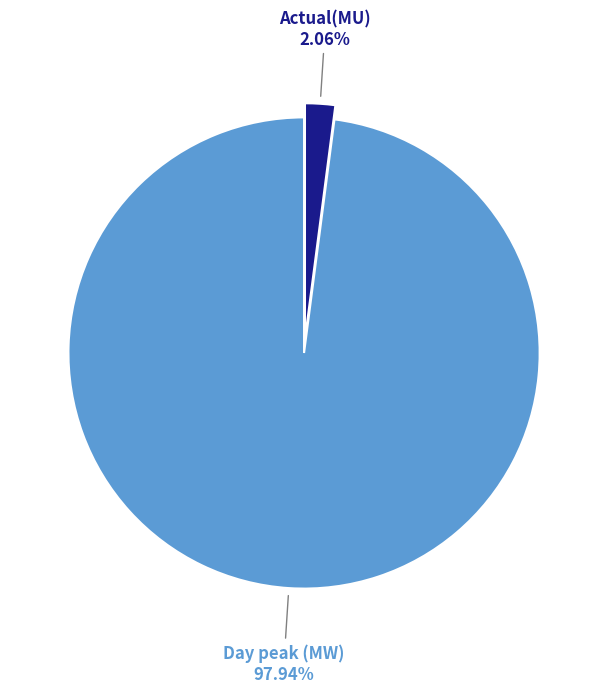

What is the ratio of the value at Day peak (MW) to the value at Actual(MU)?

47.5